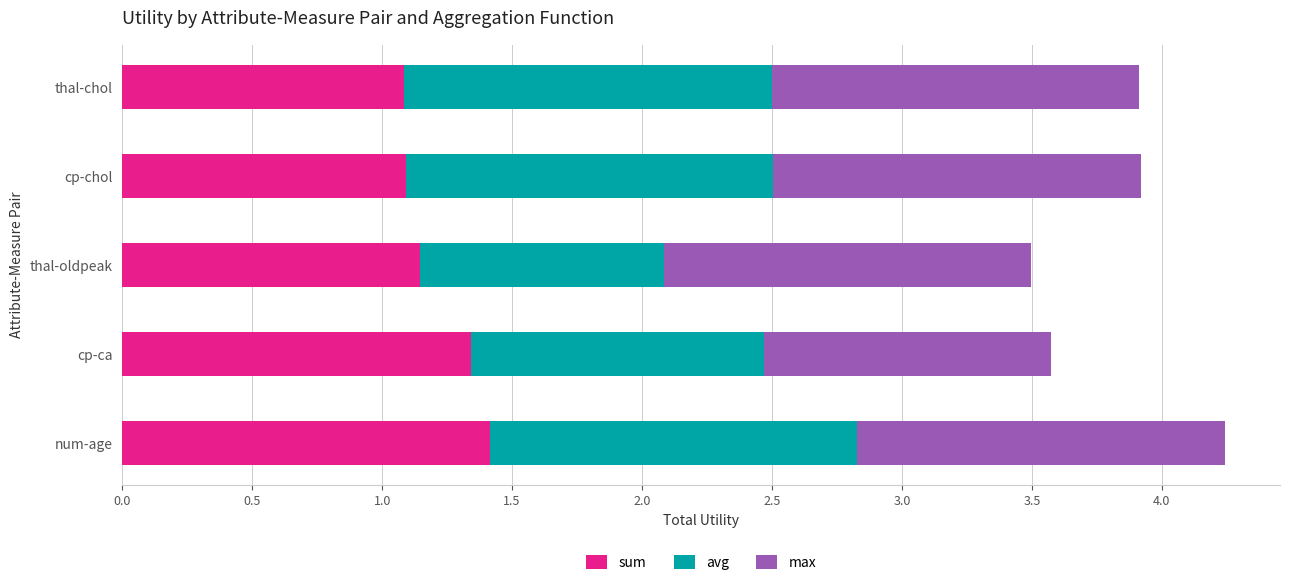

At which category is the sum across all series the highest?

num-age